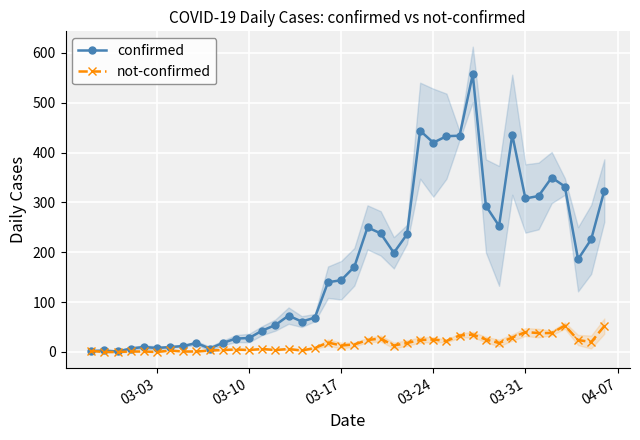

What is the maximum value for not-confirmed?

53